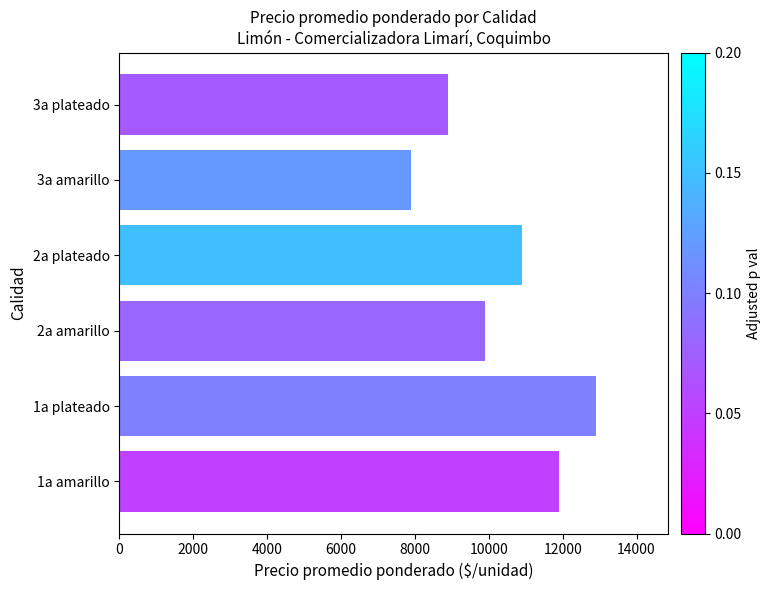

What is the change in value from 1a plateado to 2a amarillo?

-3008